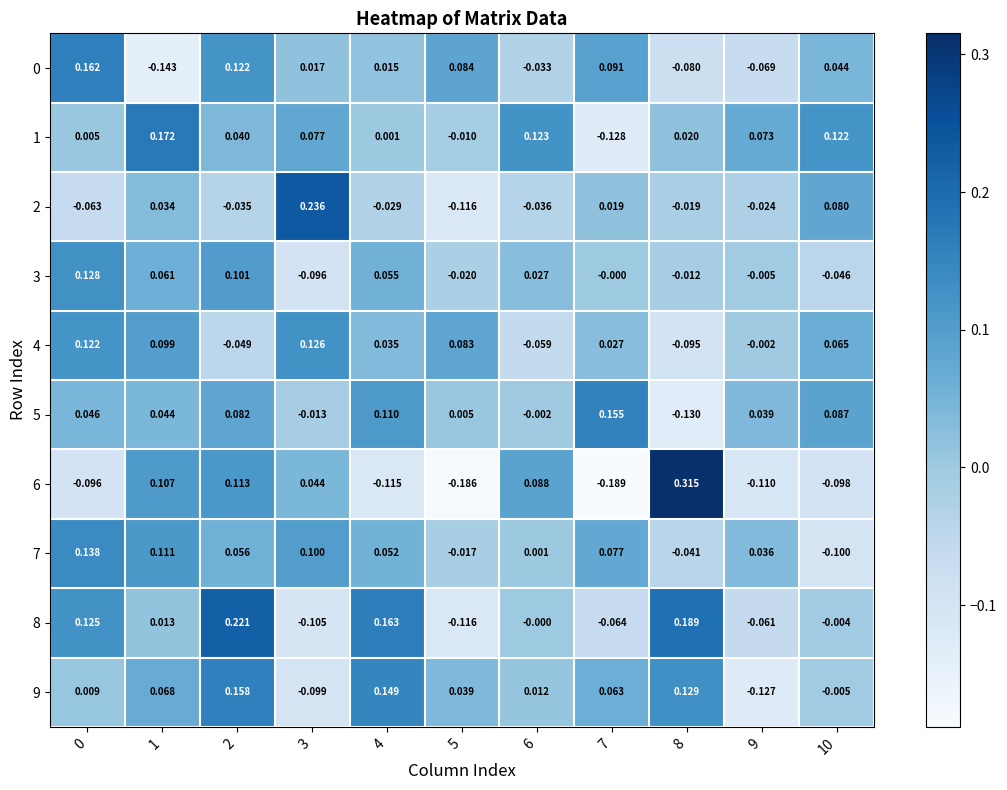

Is the value of 3 at 5 greater than the value of 5 at 4?

No